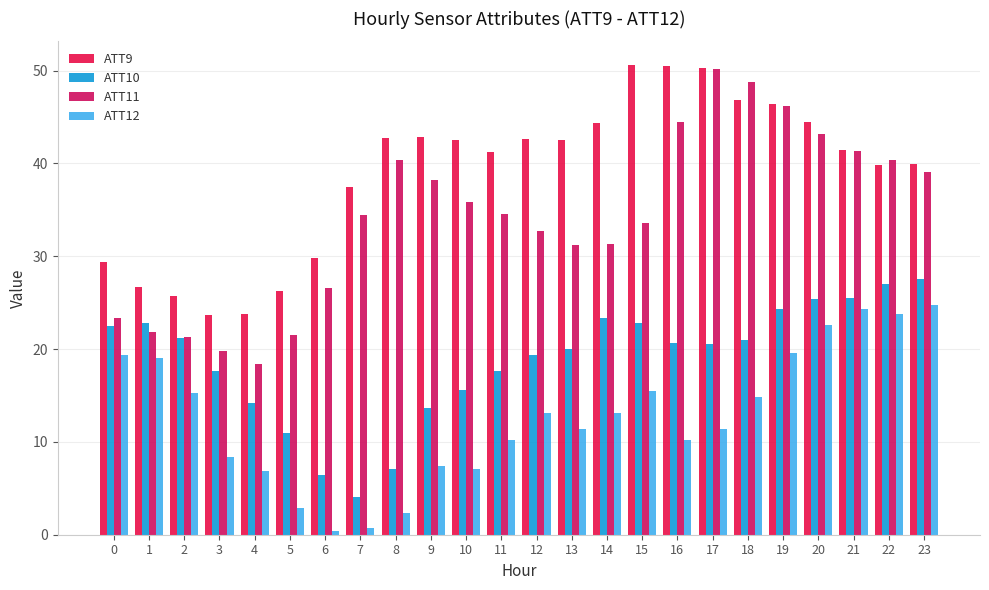

Which series has the largest total across all categories?

ATT9